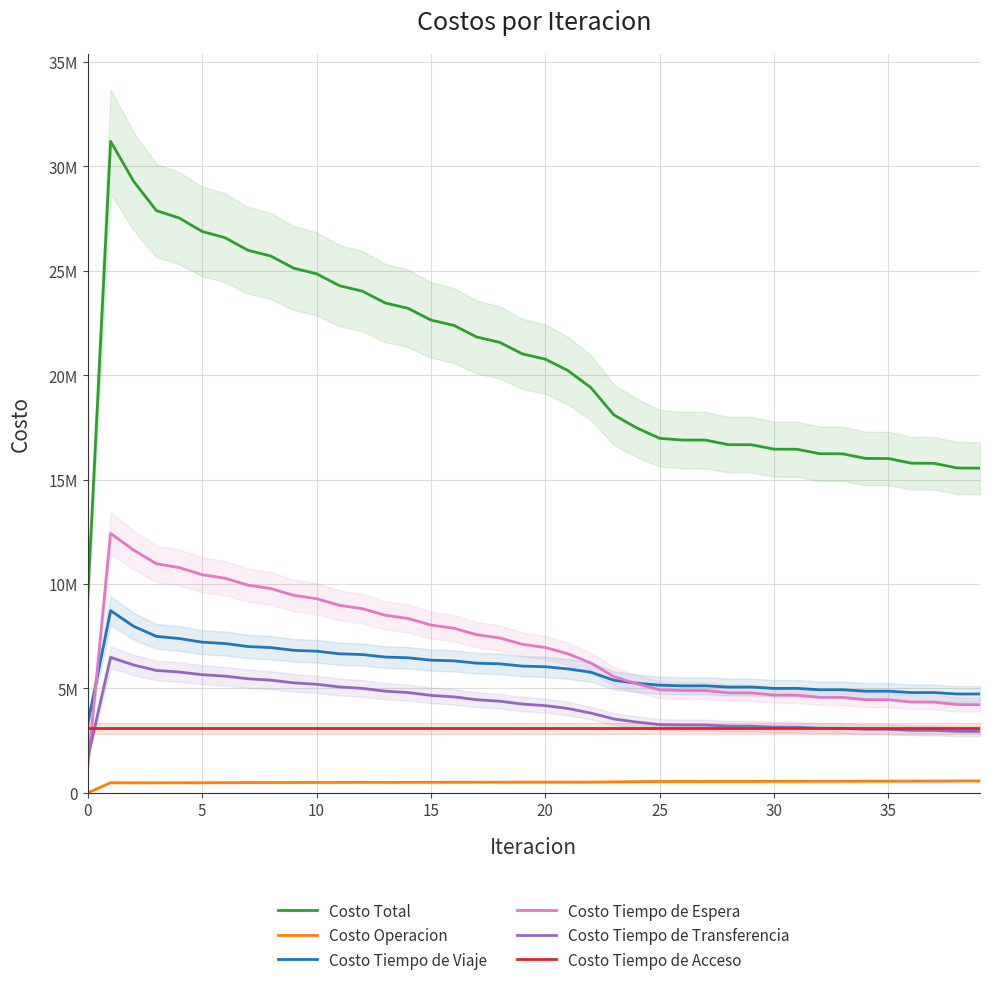

What is the average value of the Costo Tiempo de Transferencia series?

4153363.1